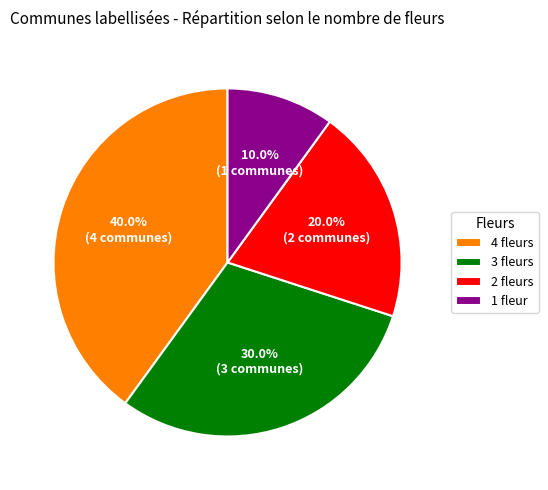

What is the ratio of the value at 3 fleurs to the value at 2 fleurs?

1.5